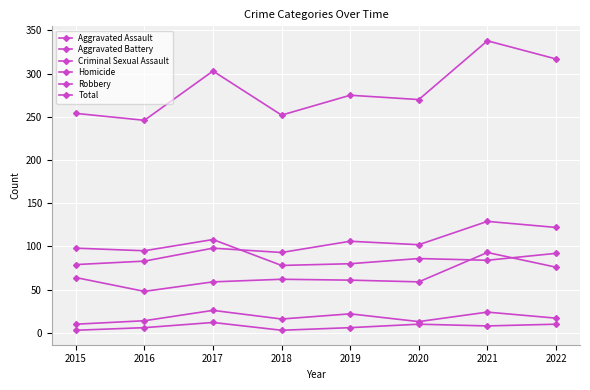

How many series are shown in this chart?

6